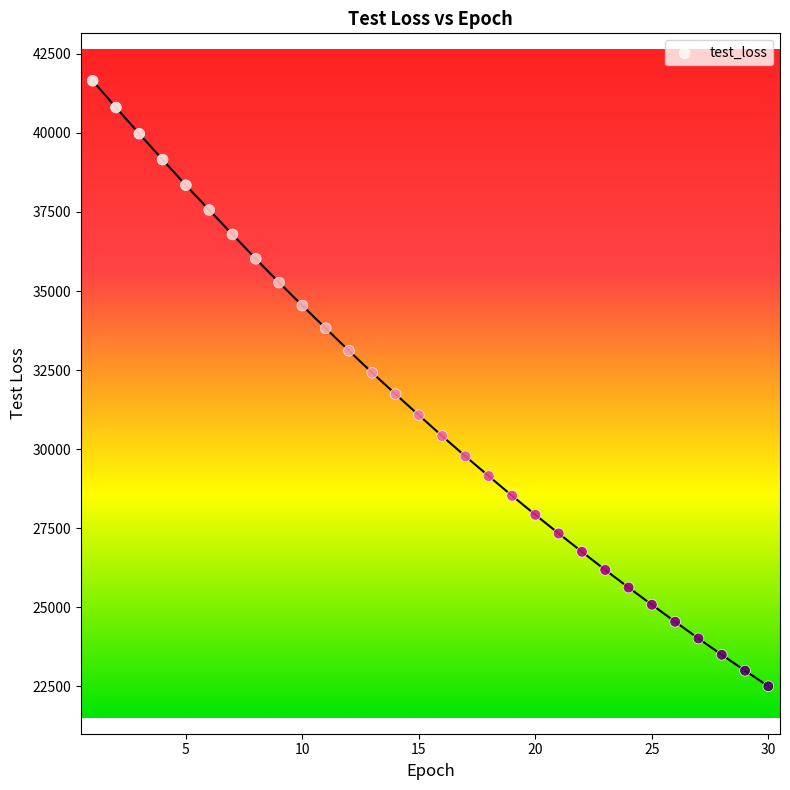

What is the range of X values (max minus min)?

29.0